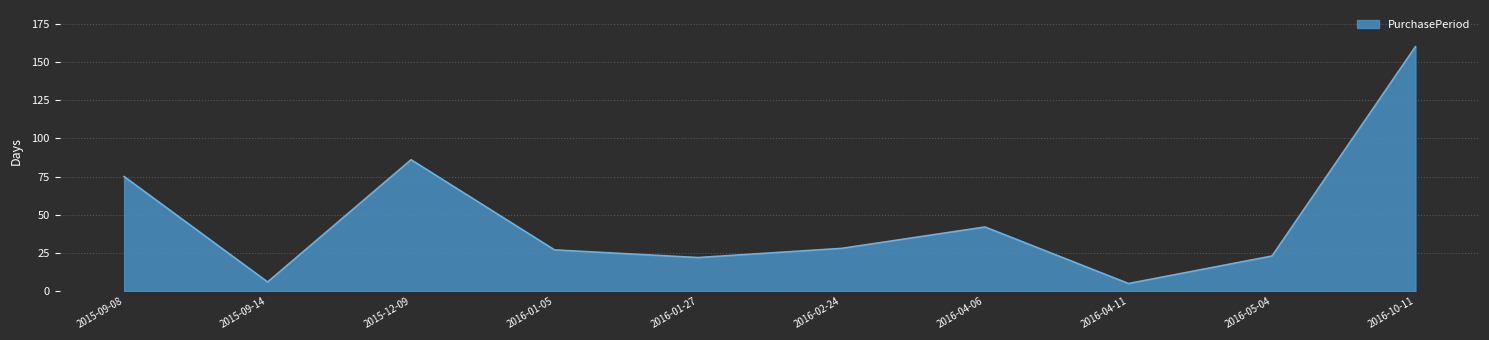

How many lines are shown in the chart?

1